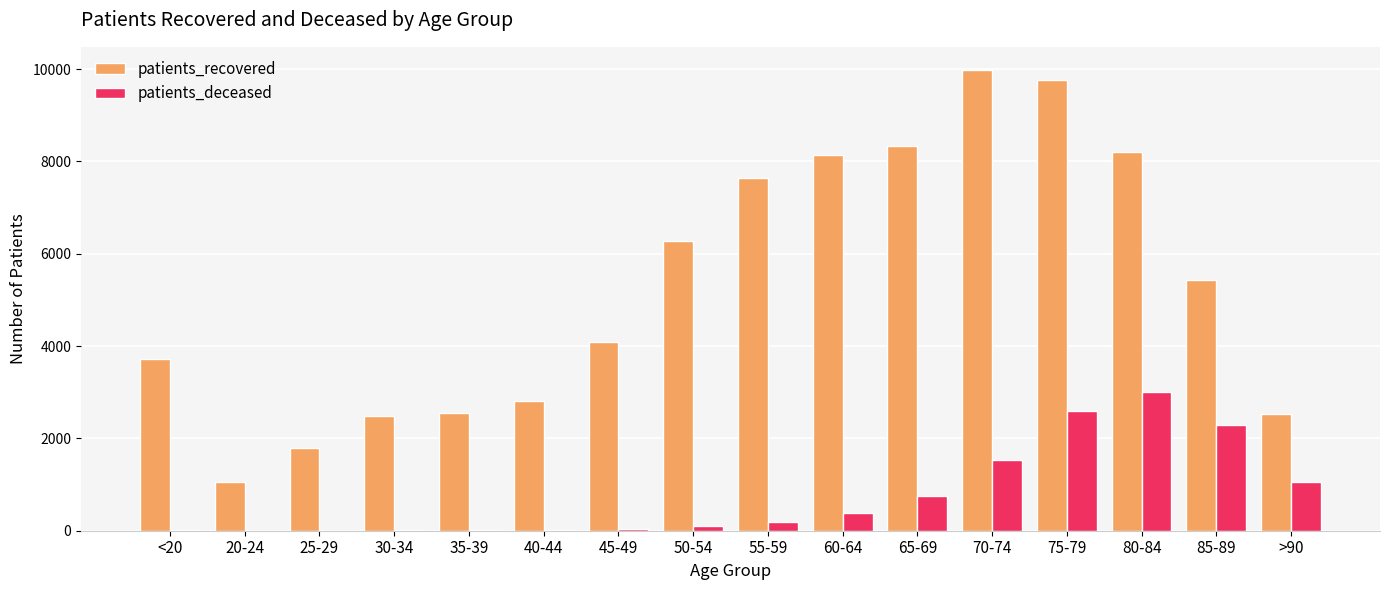

Which series changed the most between <20 and 85-89?

patients_deceased